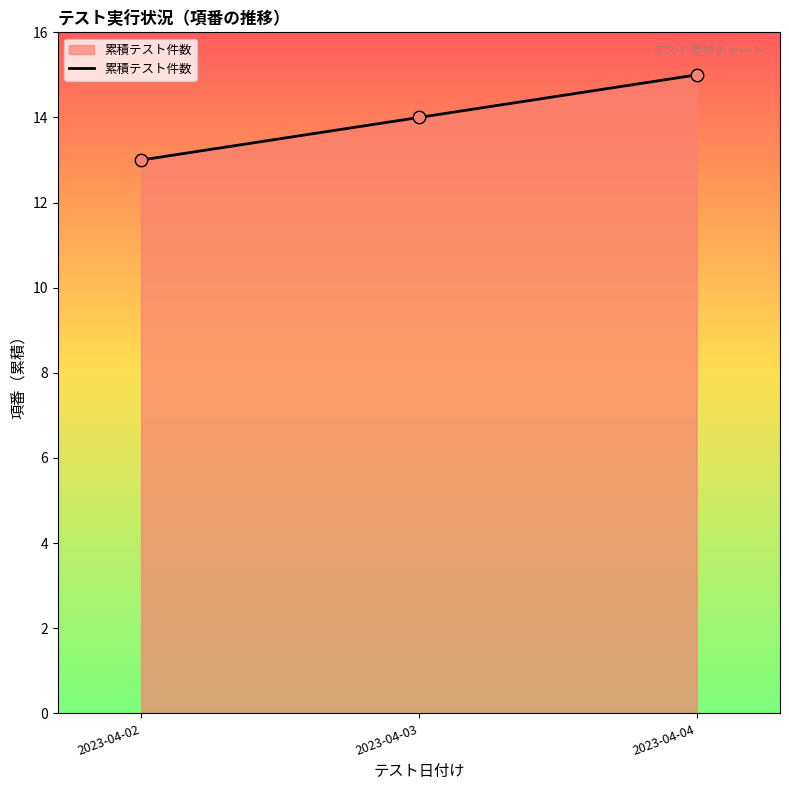

What is the change in value from 2023-04-03 to 2023-04-04?

+1